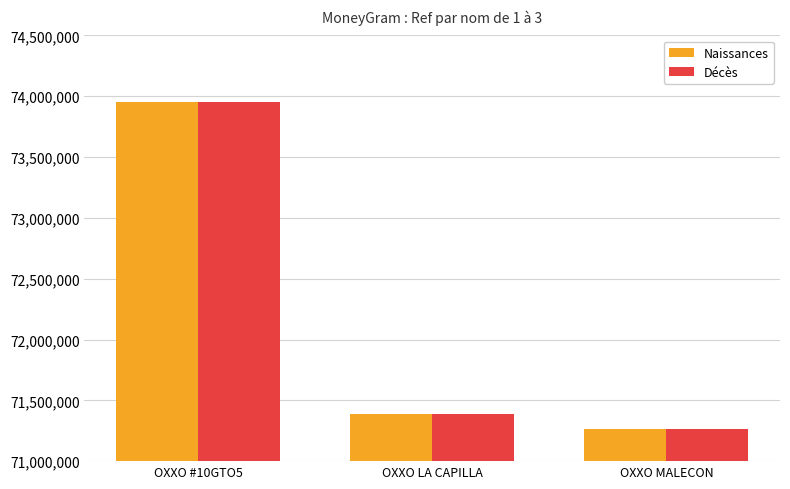

Reading left to right, extract all data points from this chart.

Naissances: OXXO #10GTO5=73956165	OXXO LA CAPILLA=71385767	OXXO MALECON=71265421
Décès: OXXO #10GTO5=73956165	OXXO LA CAPILLA=71385767	OXXO MALECON=71265421